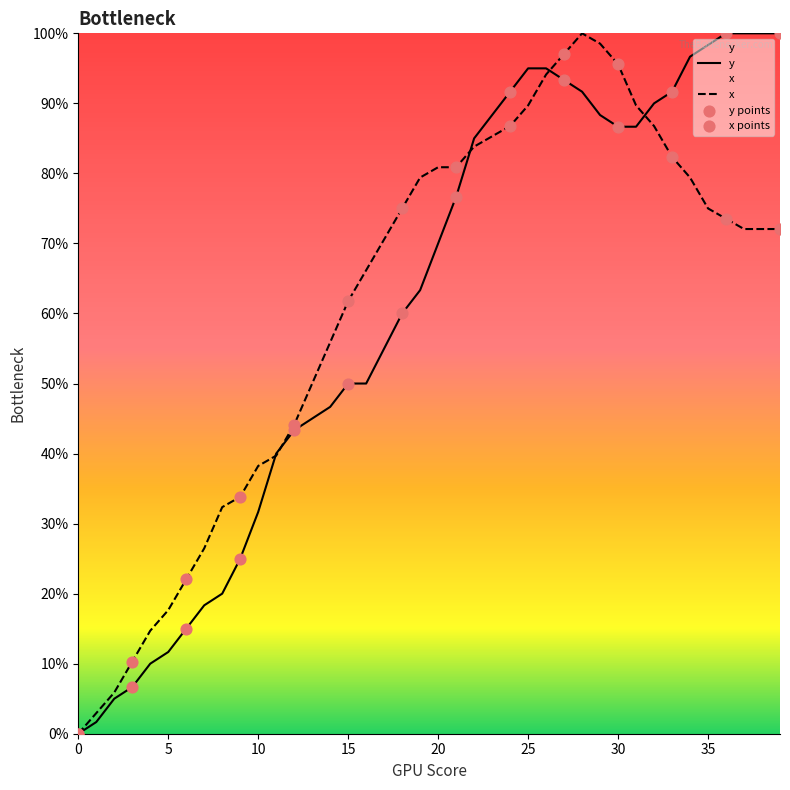

At which category is the sum across all series the highest?

28